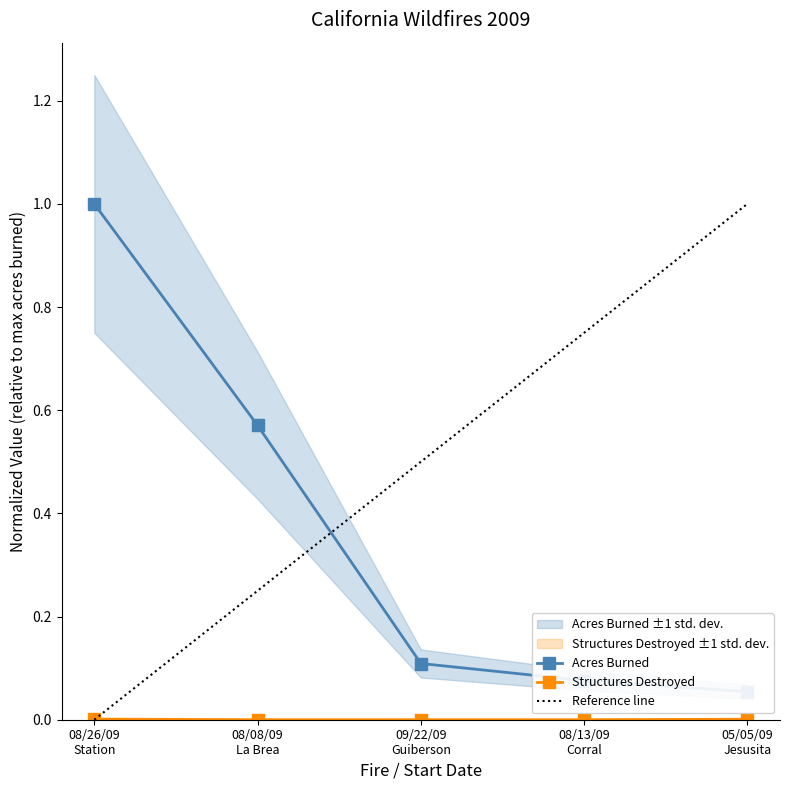

How many lines are shown in the chart?

2